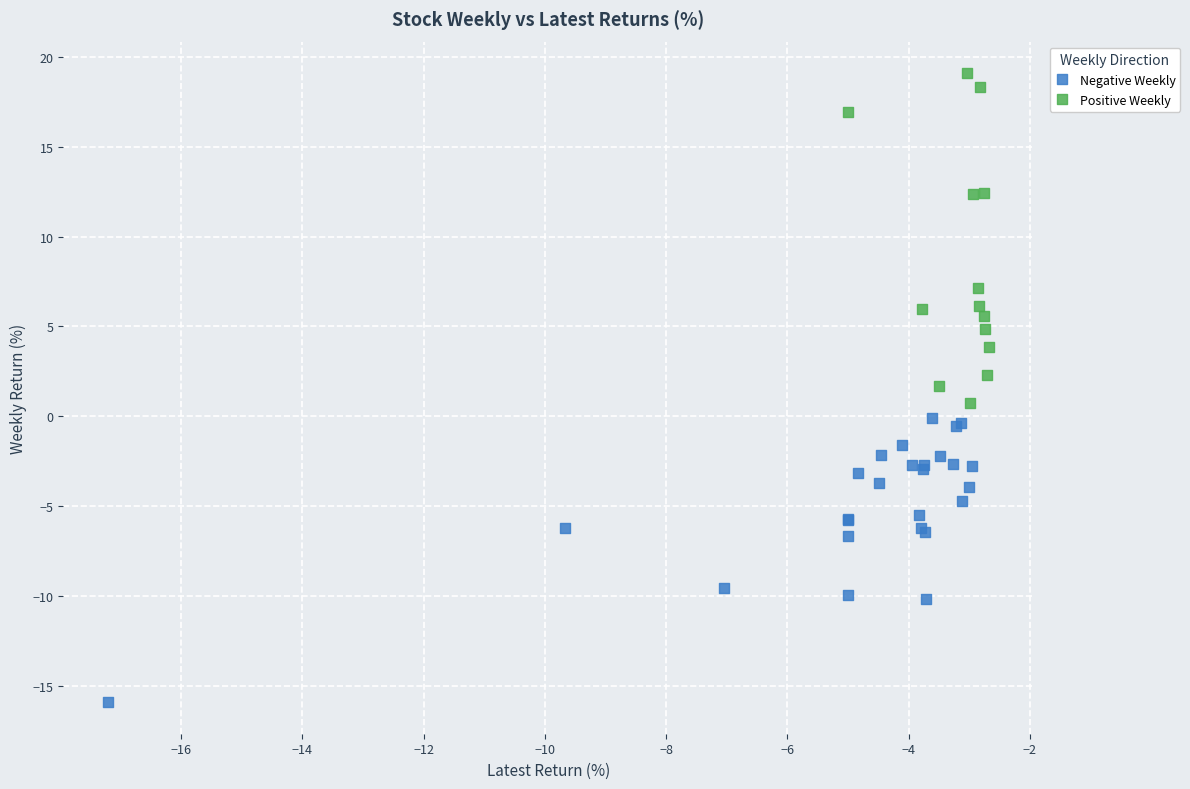

Which series has the largest Y range (max minus min)?

Positive Weekly